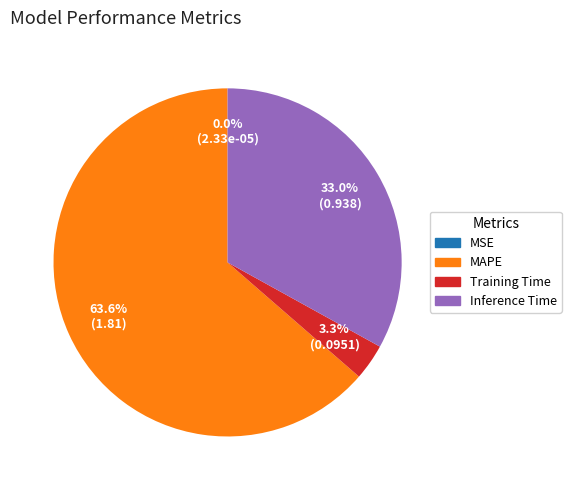

Is there any slice that represents more than half of the pie?

Yes